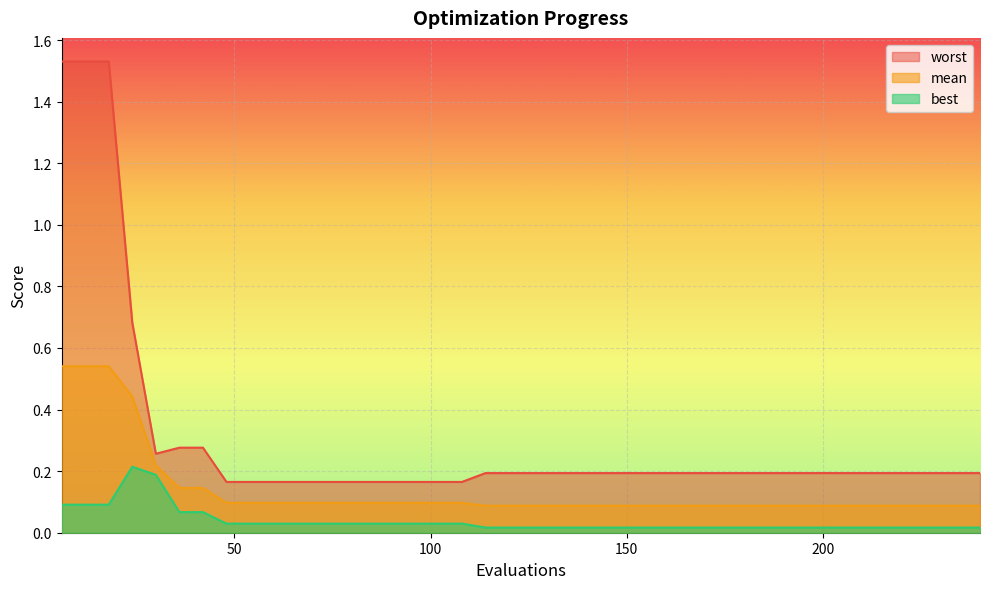

How many lines are shown in the chart?

3